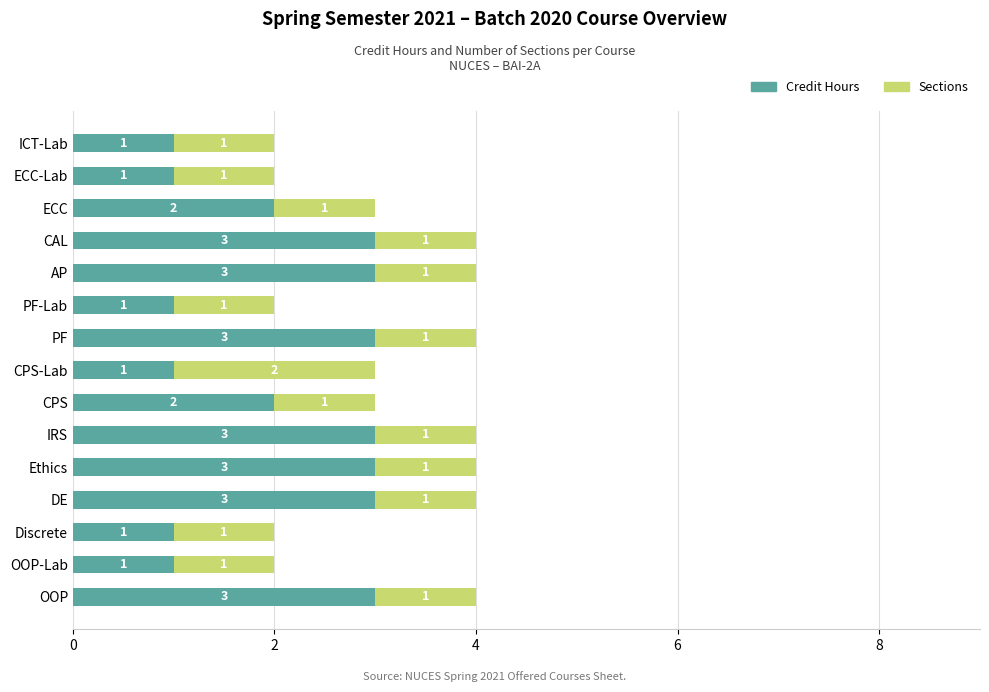

What are all the series names shown in the legend?

Credit Hours, Sections